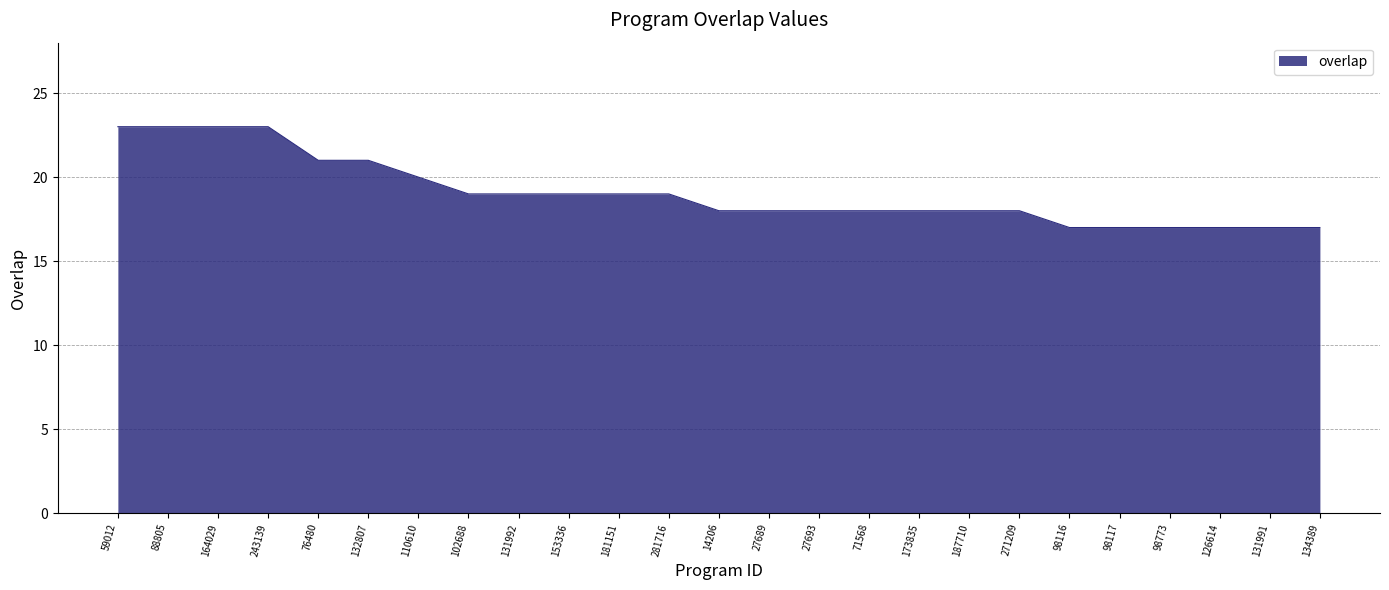

Count the values in the range 18 to 20.

13